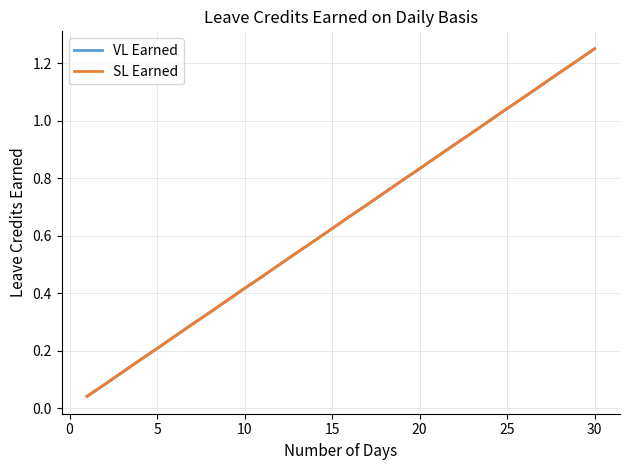

Does the chart display data point markers on the line(s)?

No